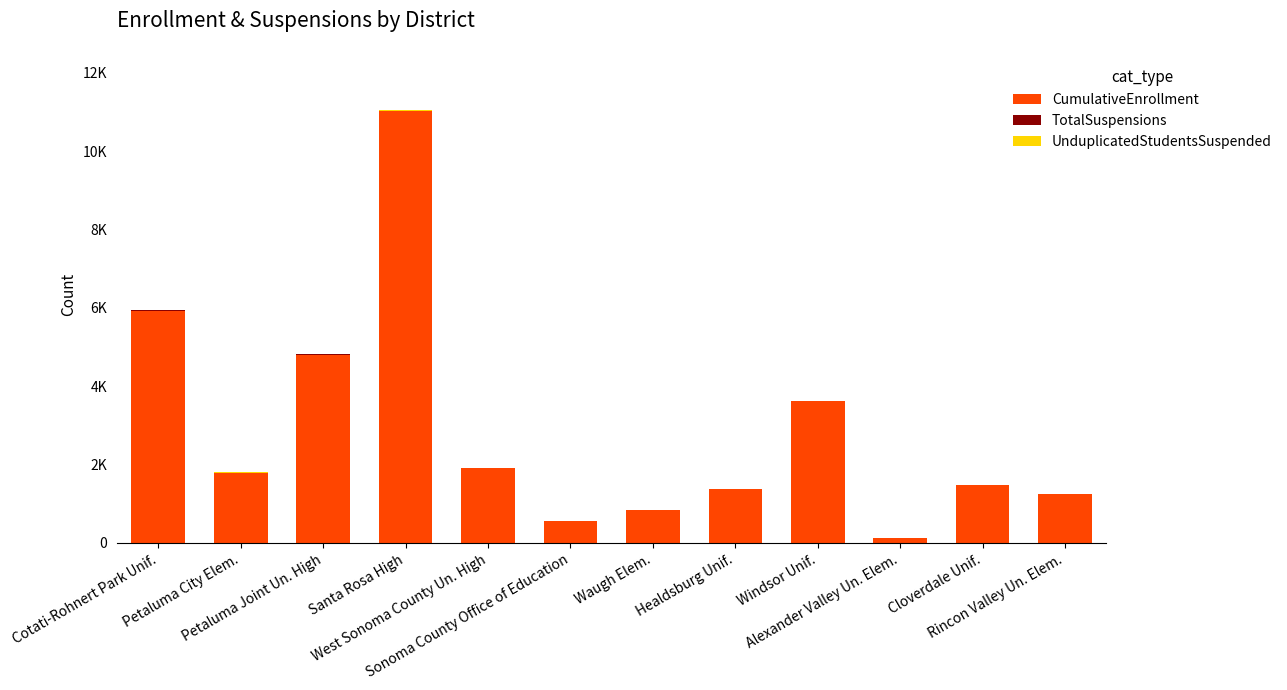

At how many categories does at least one series exceed 3981?

3